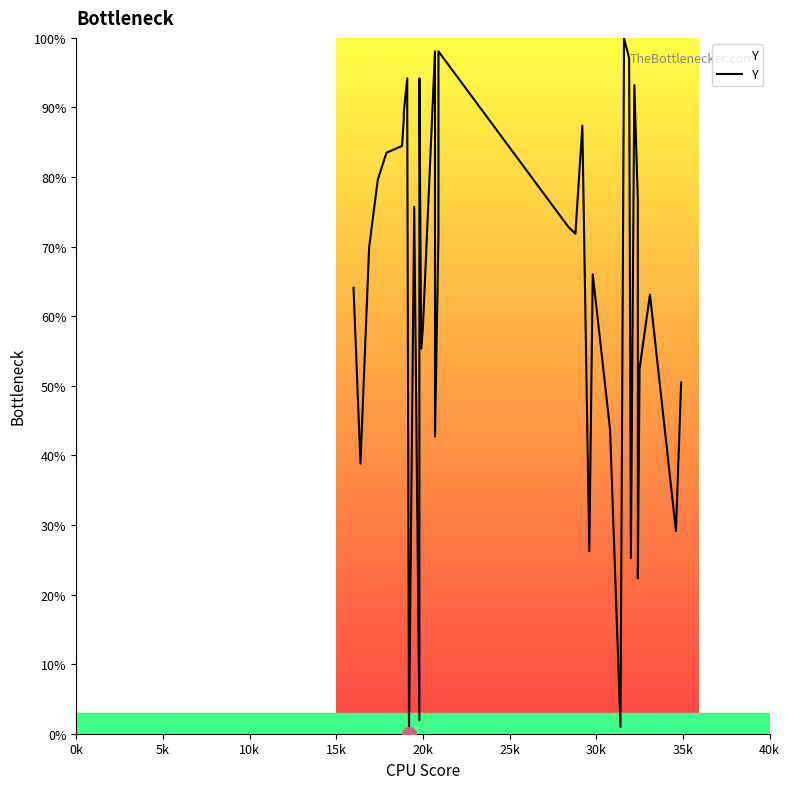

How many interior local peaks (higher than both neighbors) does the data have?

10